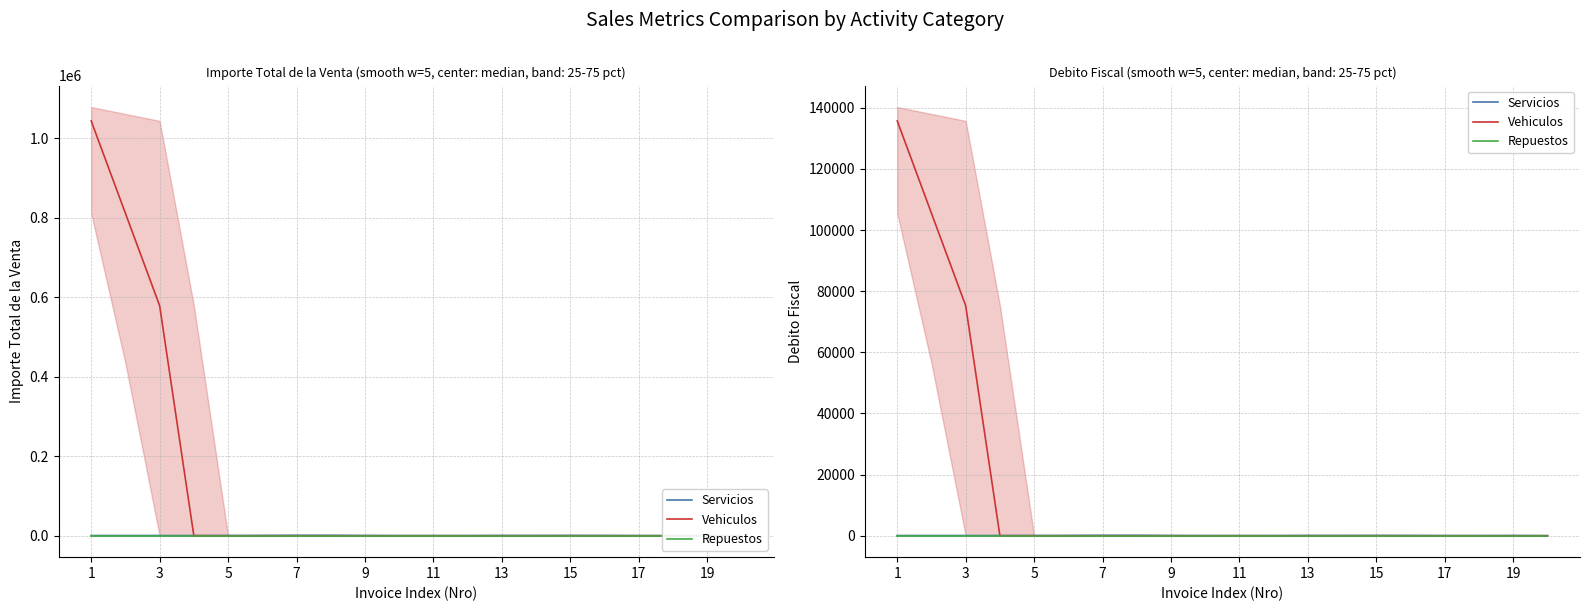

What is the label of the 1st point from the left?

1